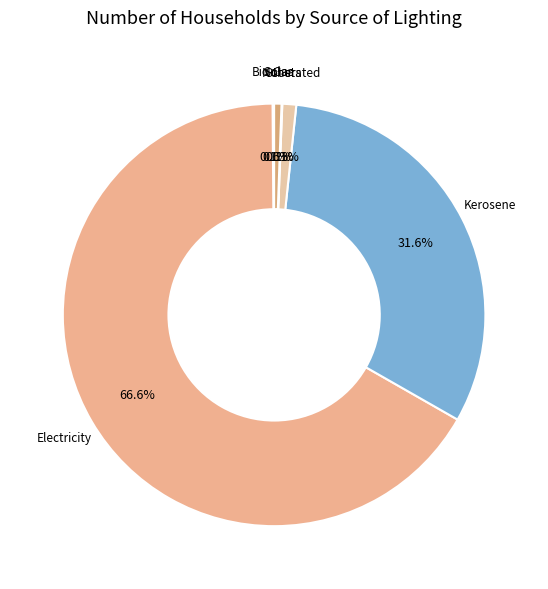

Which category has the biggest portion of the pie?

Electricity